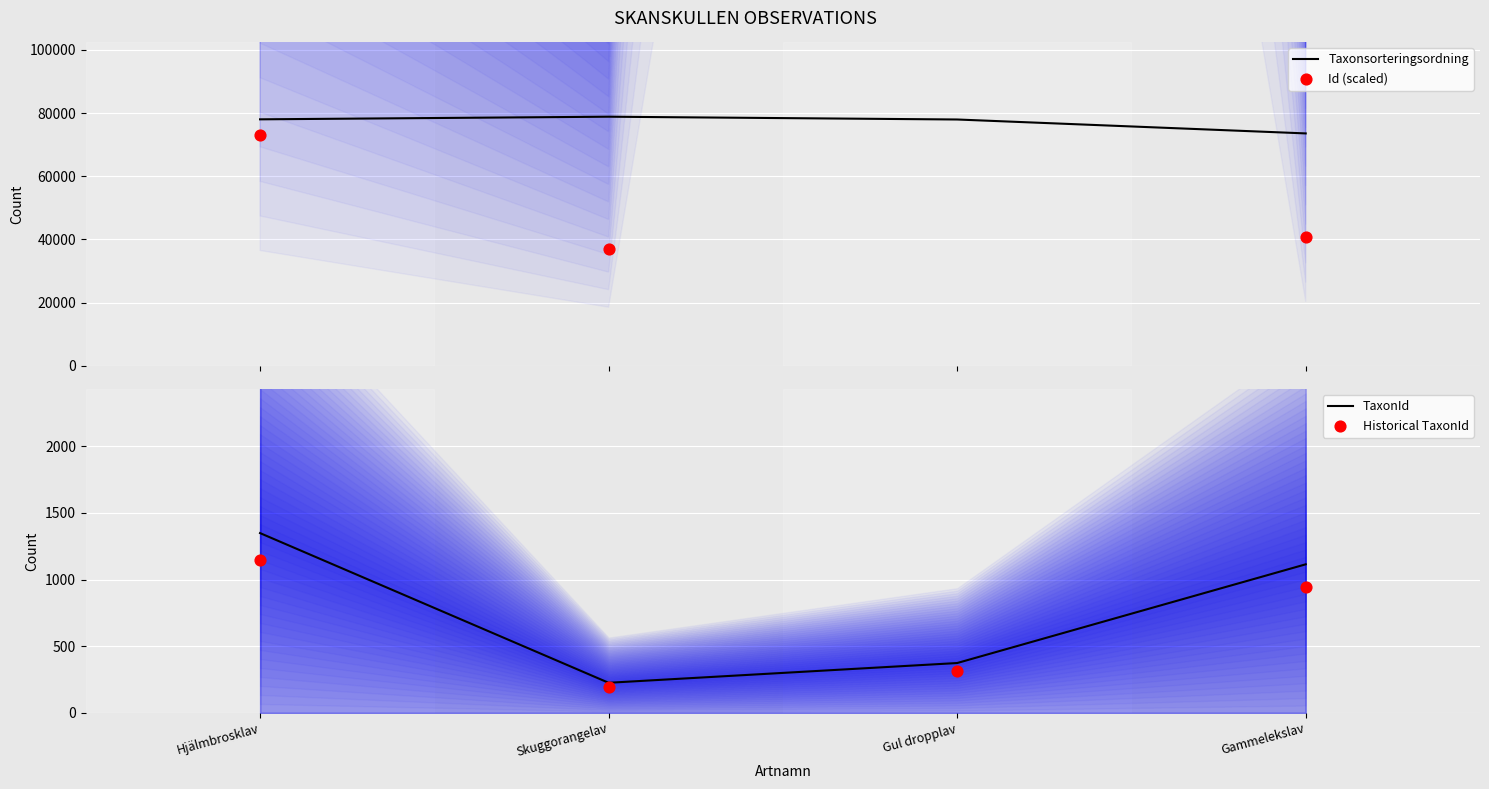

What are all the series names shown in the legend?

Taxonsorteringsordning, Id (scaled), TaxonId, Historical TaxonId